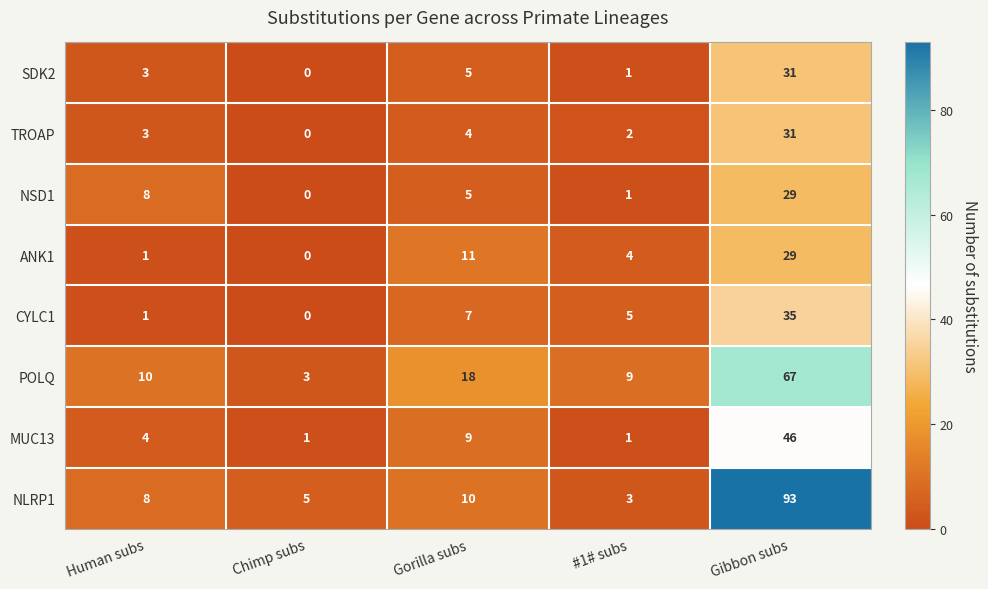

The CYLC1 series shows -12 at Chimp subs. True or false?

False